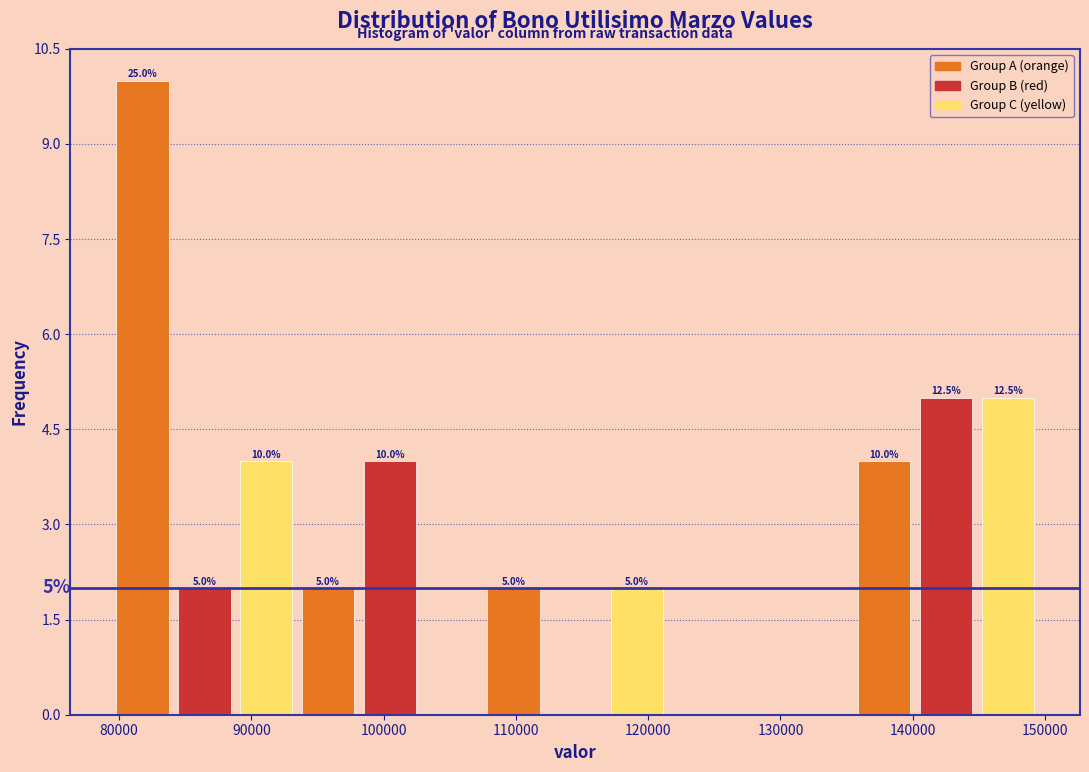

Which range on the x-axis has the tallest bar?

79000 to 84000